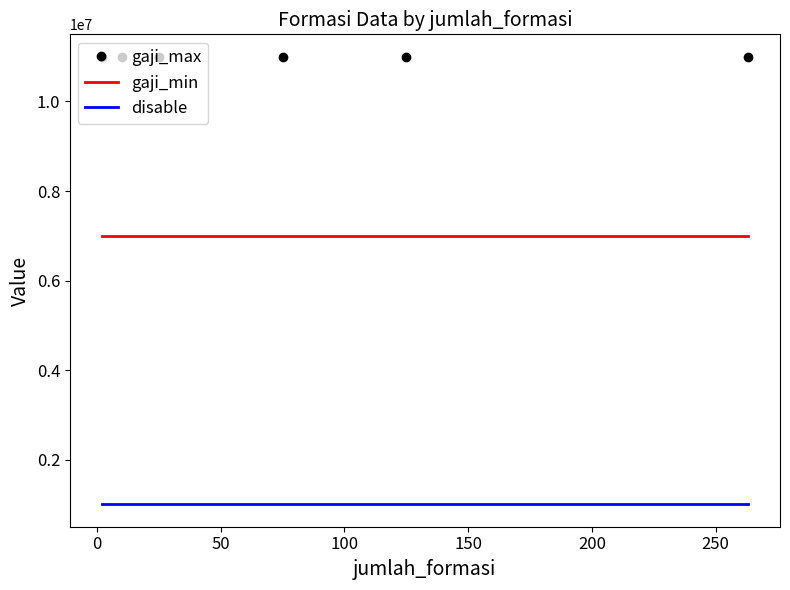

What is the highest value of the disable series?

1000000